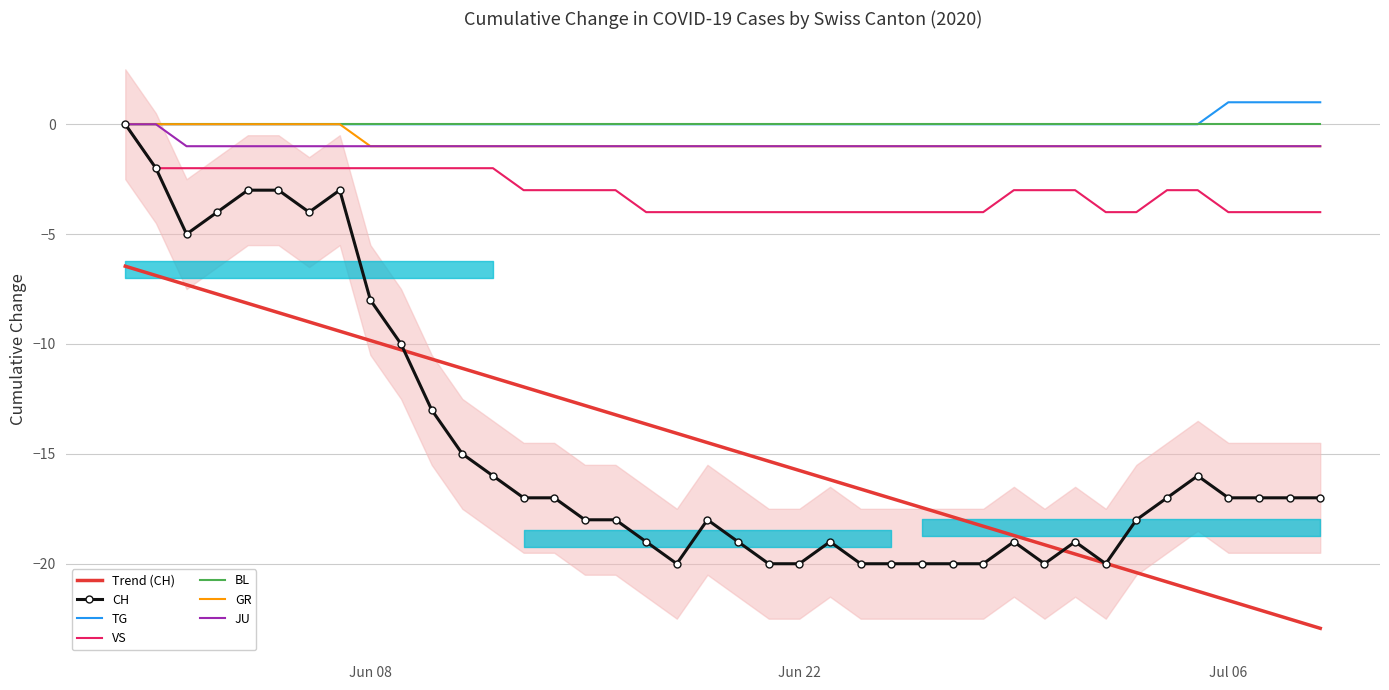

What is the smallest value displayed?

-20